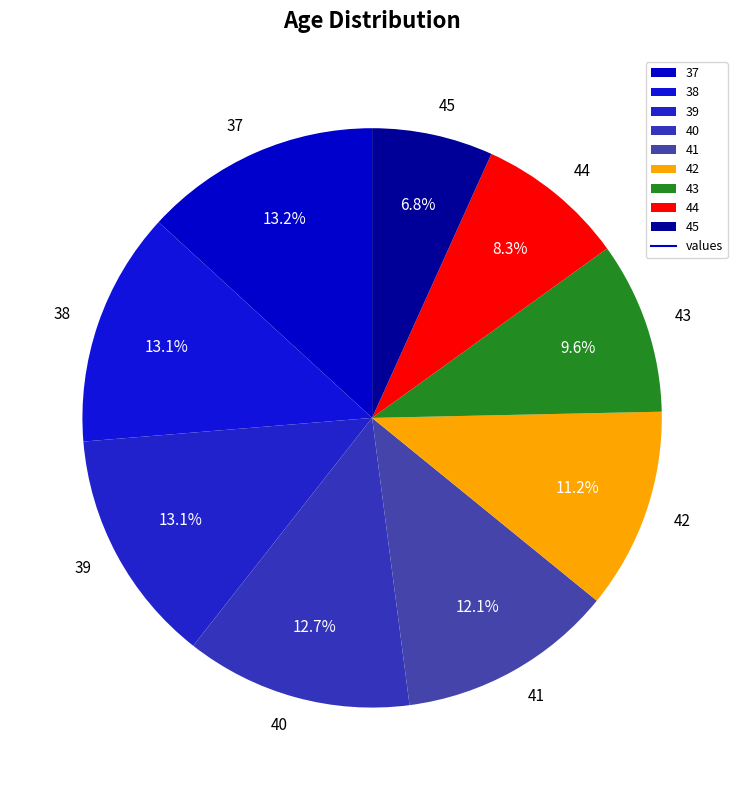

What is the smallest slice in the pie chart?

45